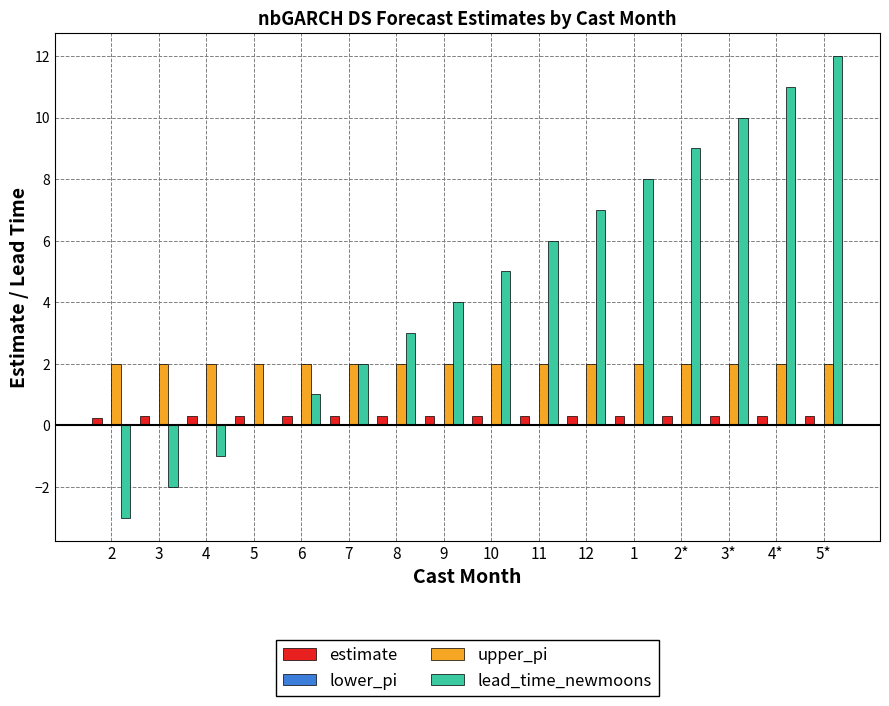

At which category is the sum across all series the highest?

5*